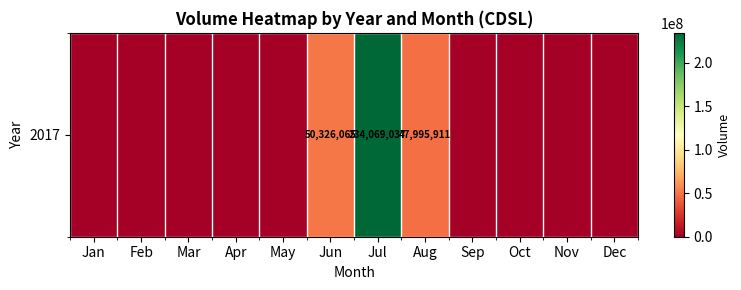

What is the maximum value shown in the chart?

234069037